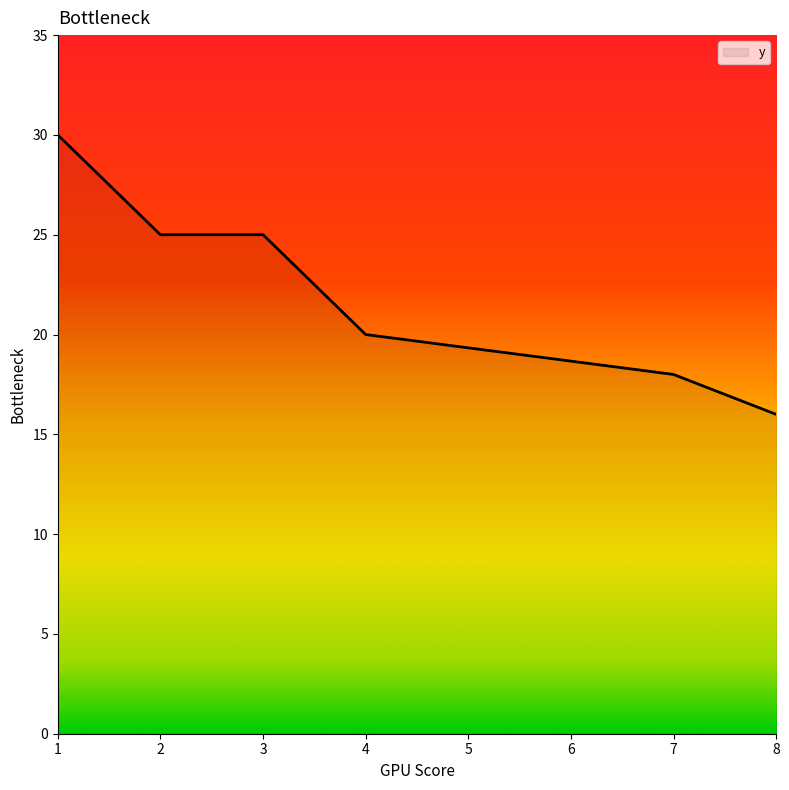

Reading right to left, transcribe all the data shown in this chart.

8=16	7=18	4=20	3=25	2=25	1=30